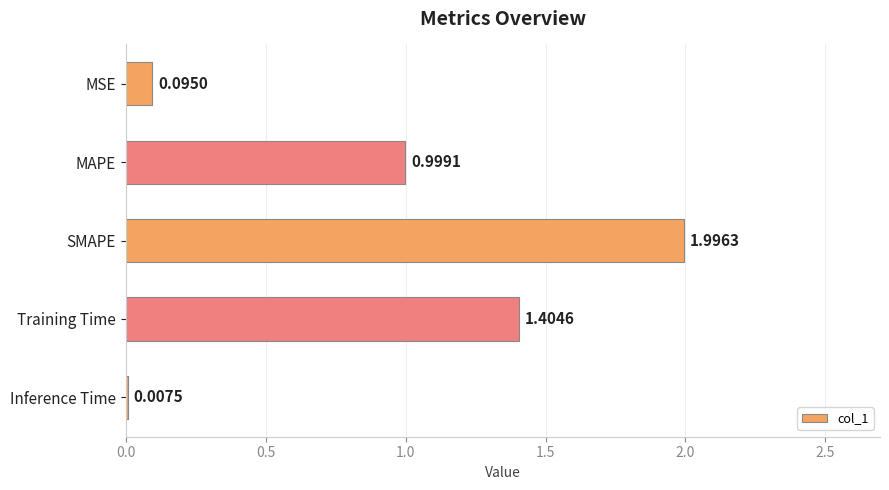

Which label corresponds to the largest value in the chart?

SMAPE